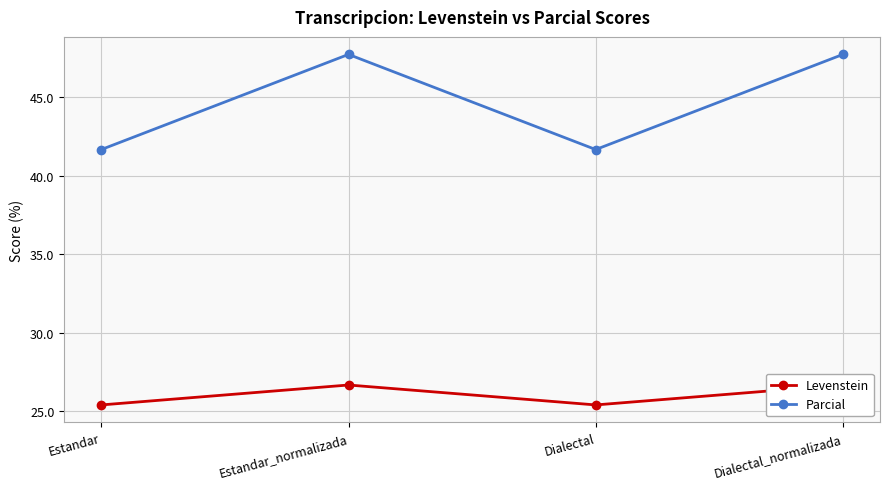

What is the difference between the maximum and second lowest values in the Levenstein series?

1.3